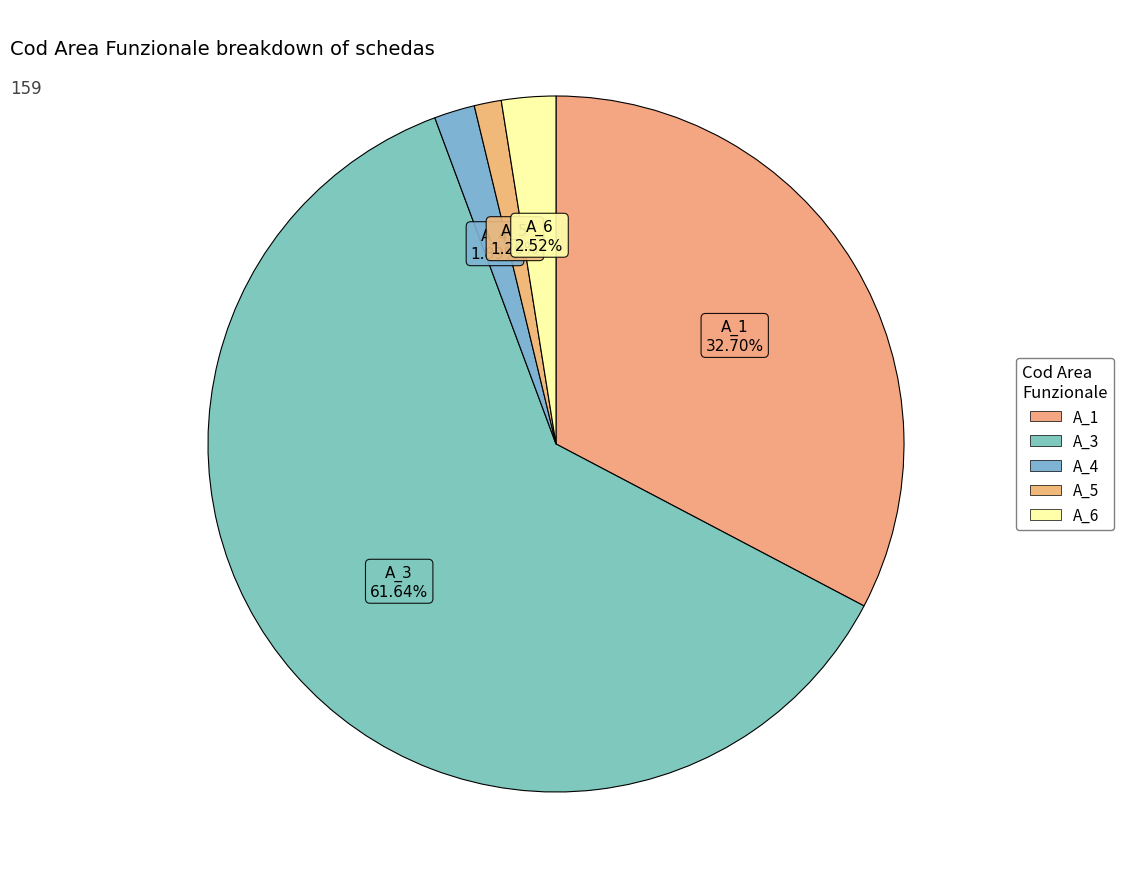

Count the number of slices in the pie.

5